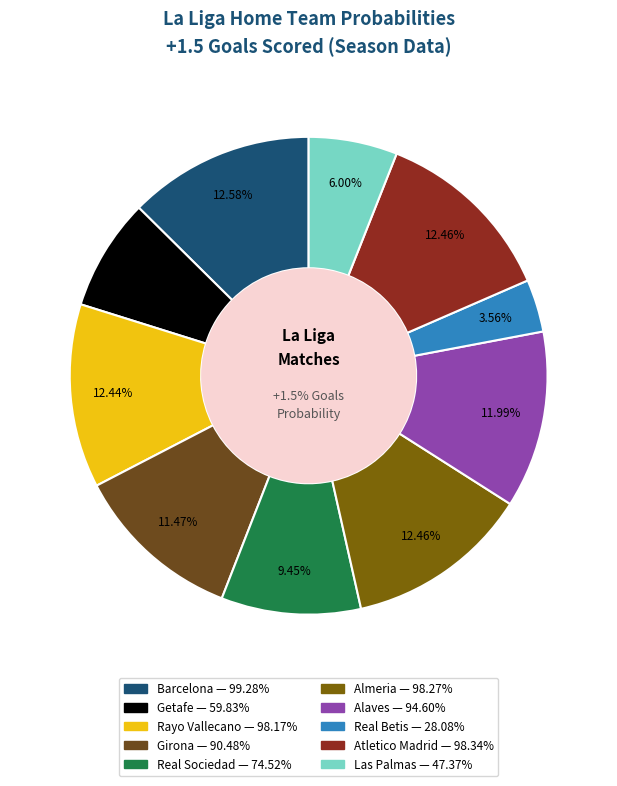

To the nearest percent, what is the average slice percentage?

10%